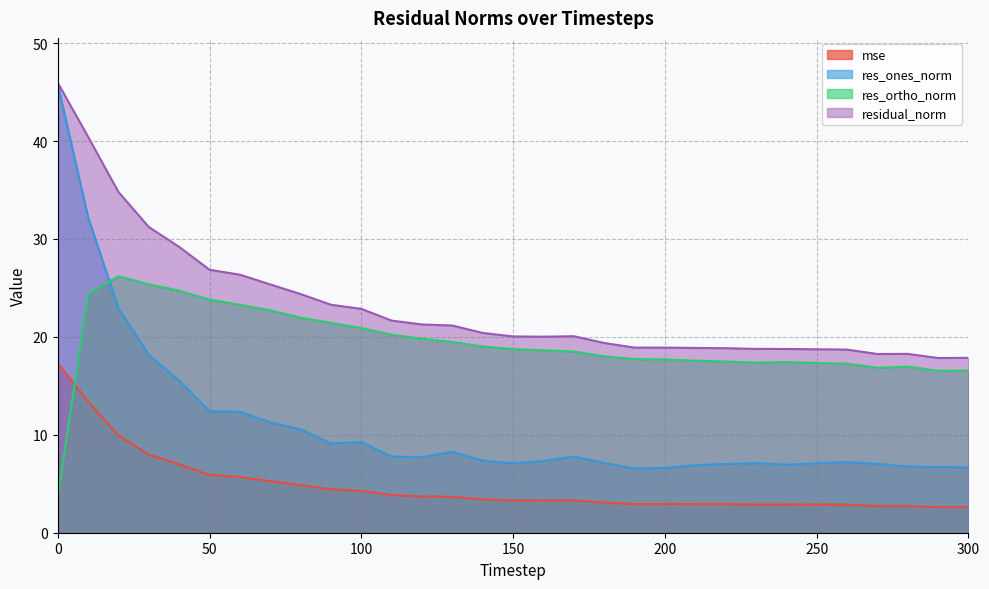

What is the maximum value for res_ortho_norm?

26.2